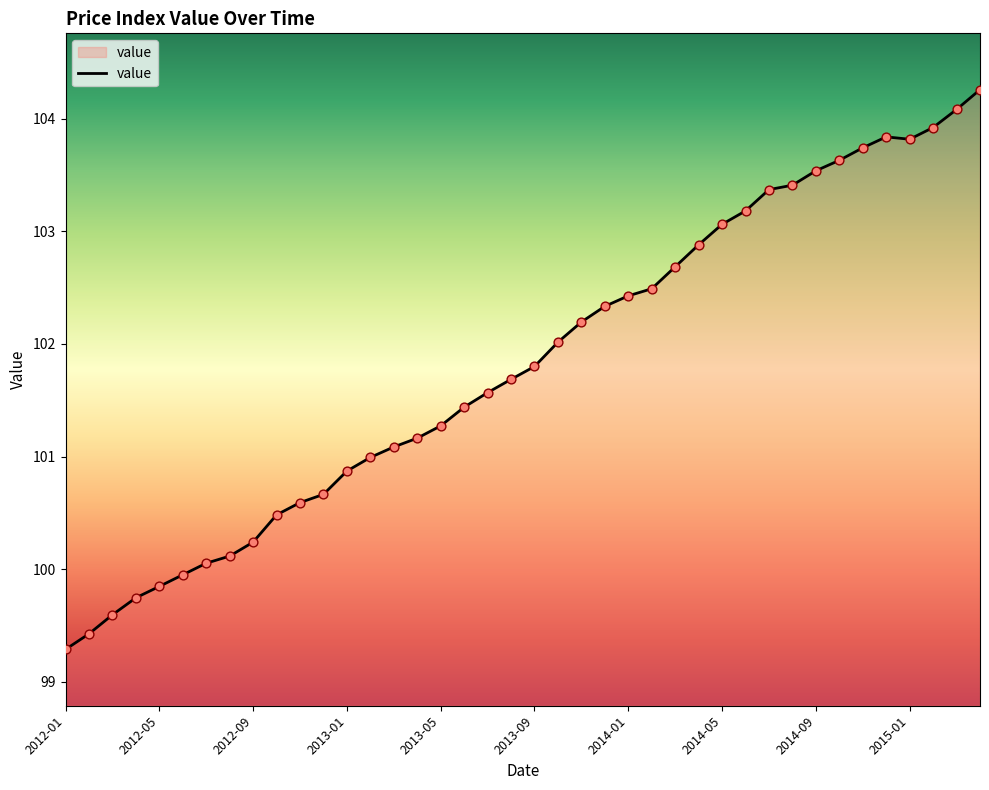

What is the maximum value shown in the chart?

104.3